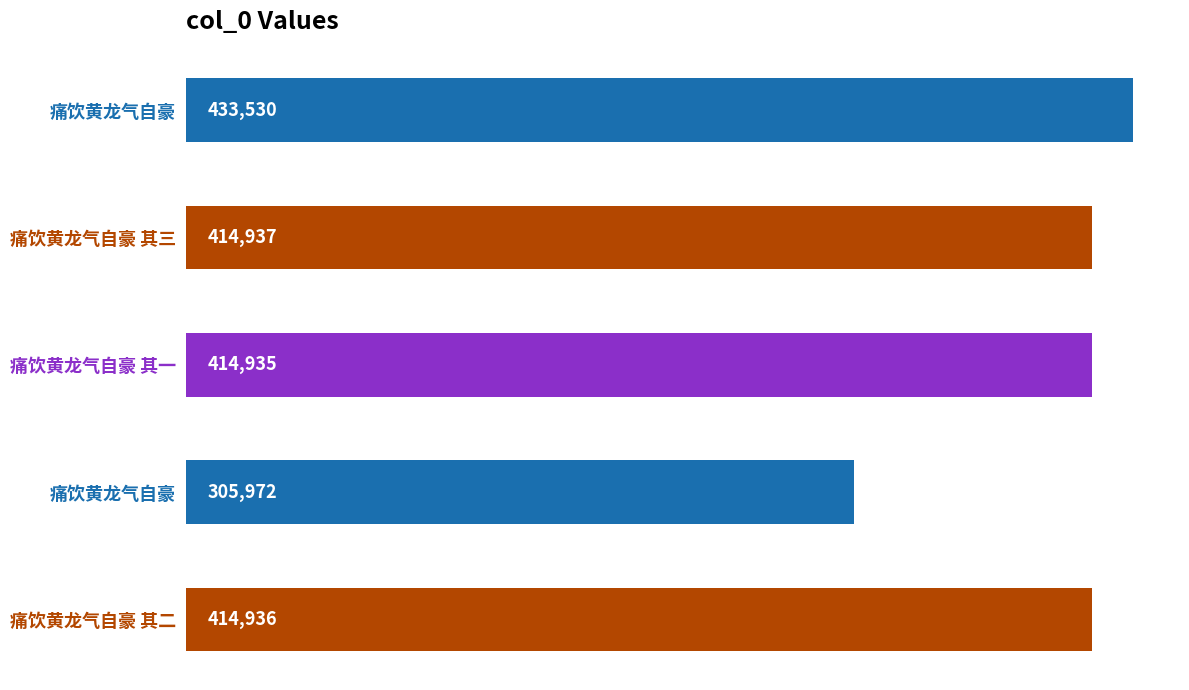

How many series are shown in this chart?

1